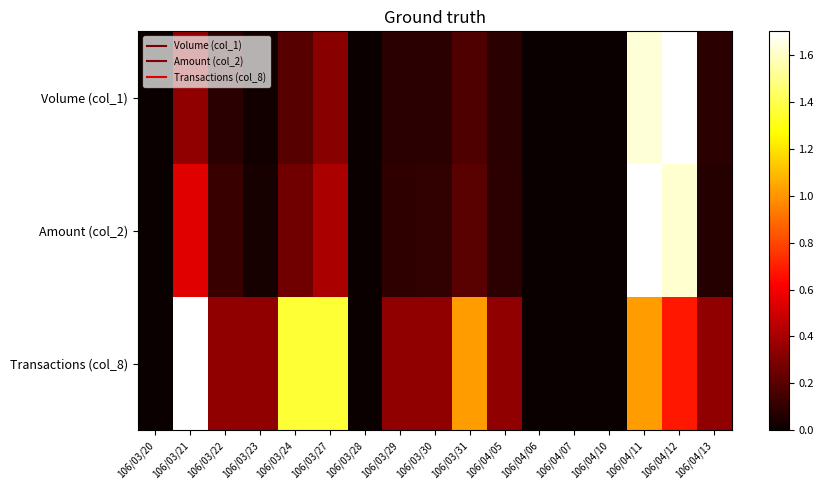

Which category has the lowest value across all series?

106/03/20